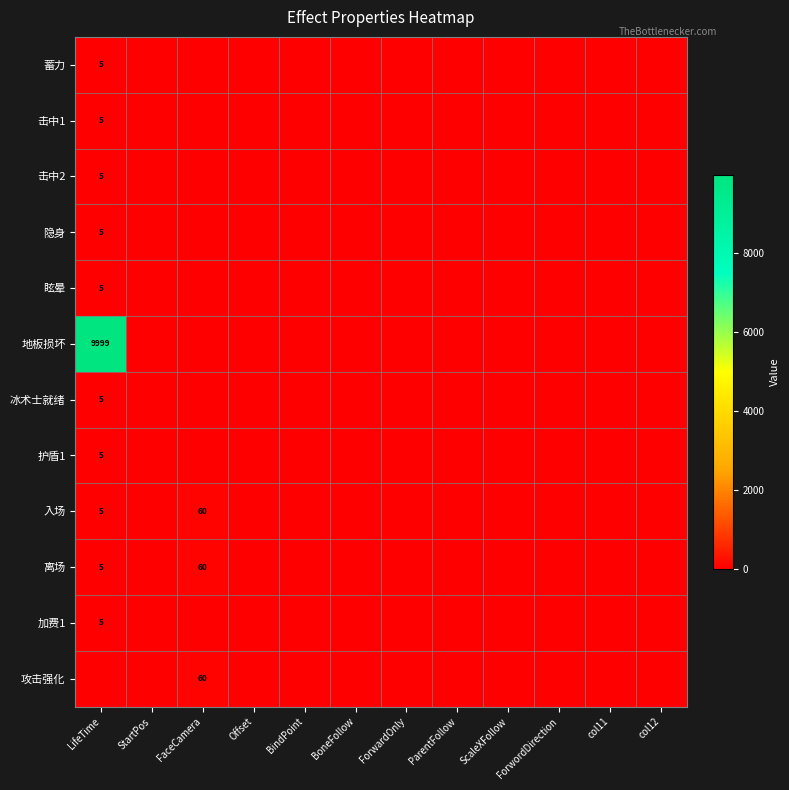

Is it true that 离场 equals 60 at FaceCamera?

True